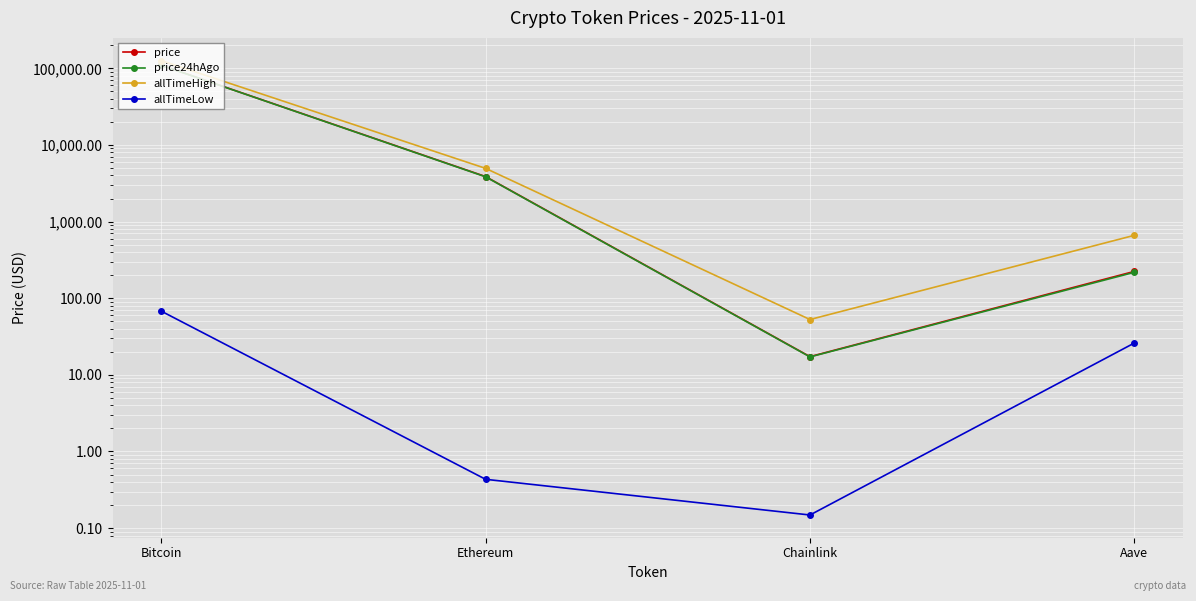

True or false: allTimeHigh has more than 1 points higher than both neighbors.

False